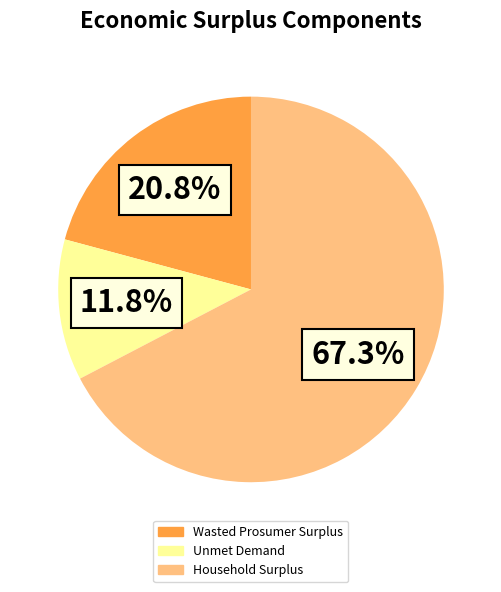

To the nearest percent, what portion does Wasted Prosumer Surplus represent?

21%